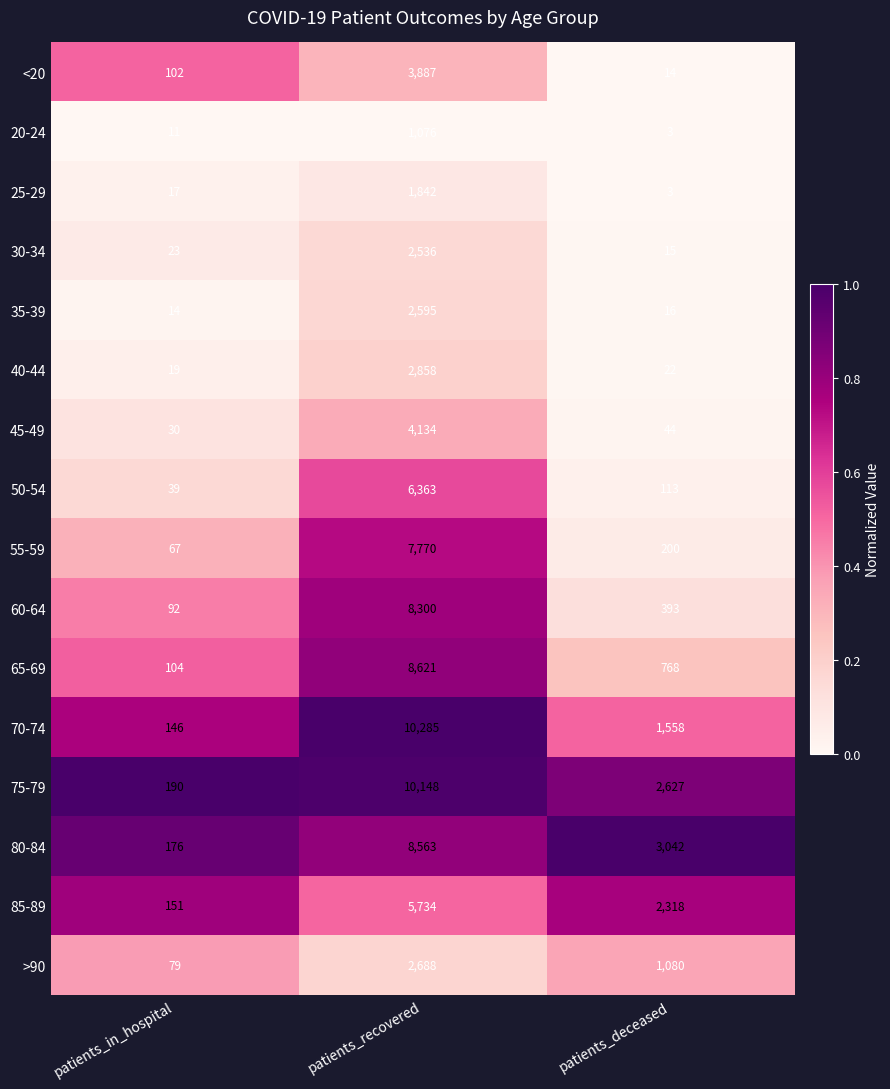

Rank the series by their maximum value, from lowest to highest.

20-24, 25-29, 30-34, 35-39, >90, 40-44, <20, 45-49, 85-89, 50-54, 55-59, 60-64, 80-84, 65-69, 75-79, 70-74